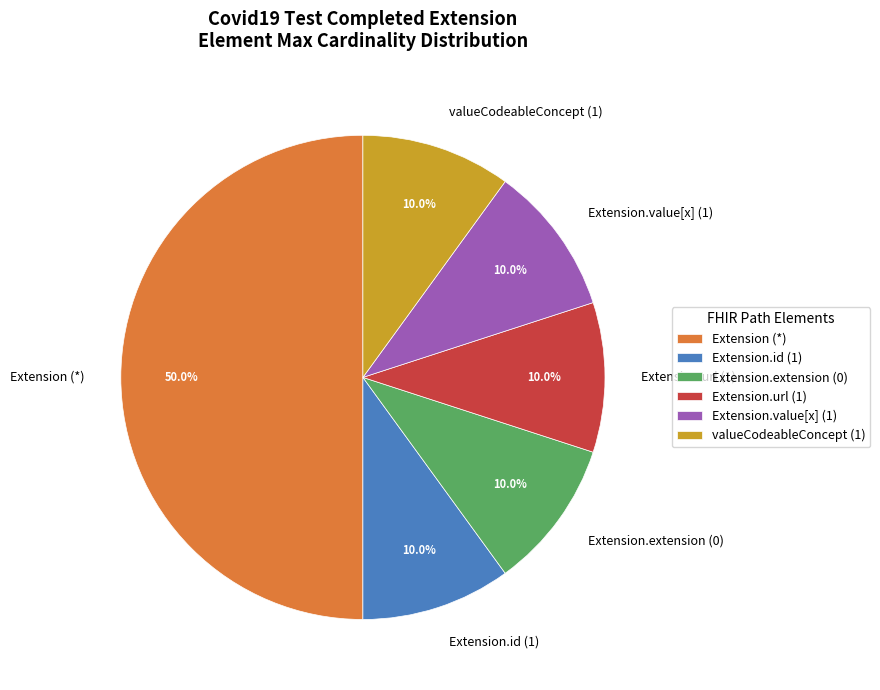

Which category has the biggest portion of the pie?

Extension (*)